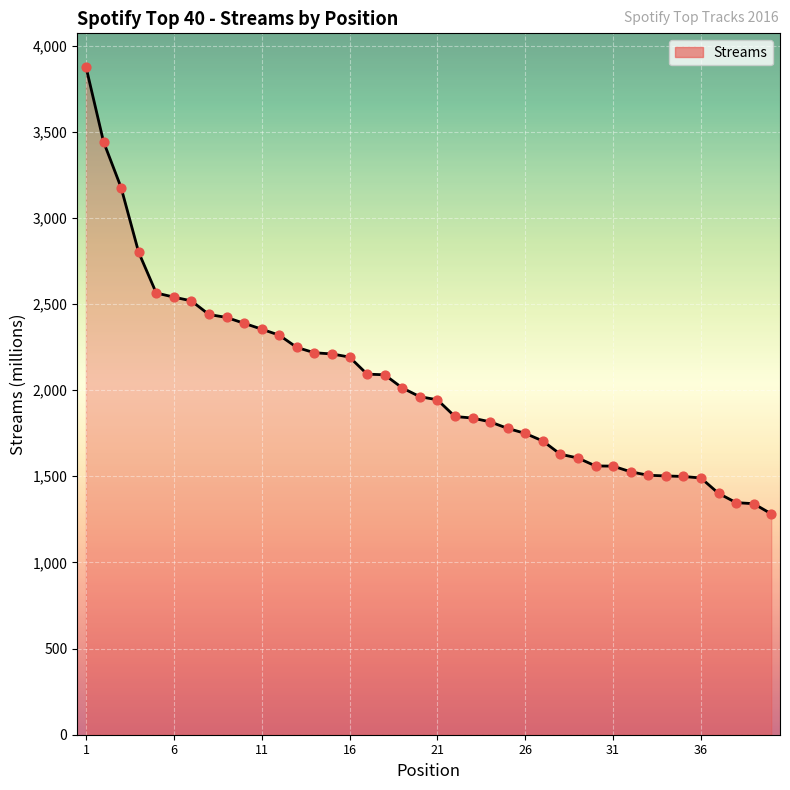

What is the greatest value displayed?

3877